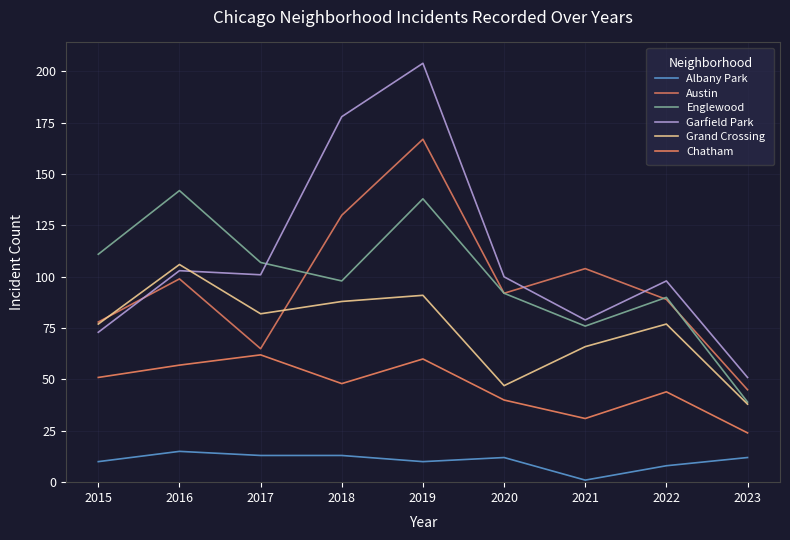

Where does the Englewood series first go above 98?

2015